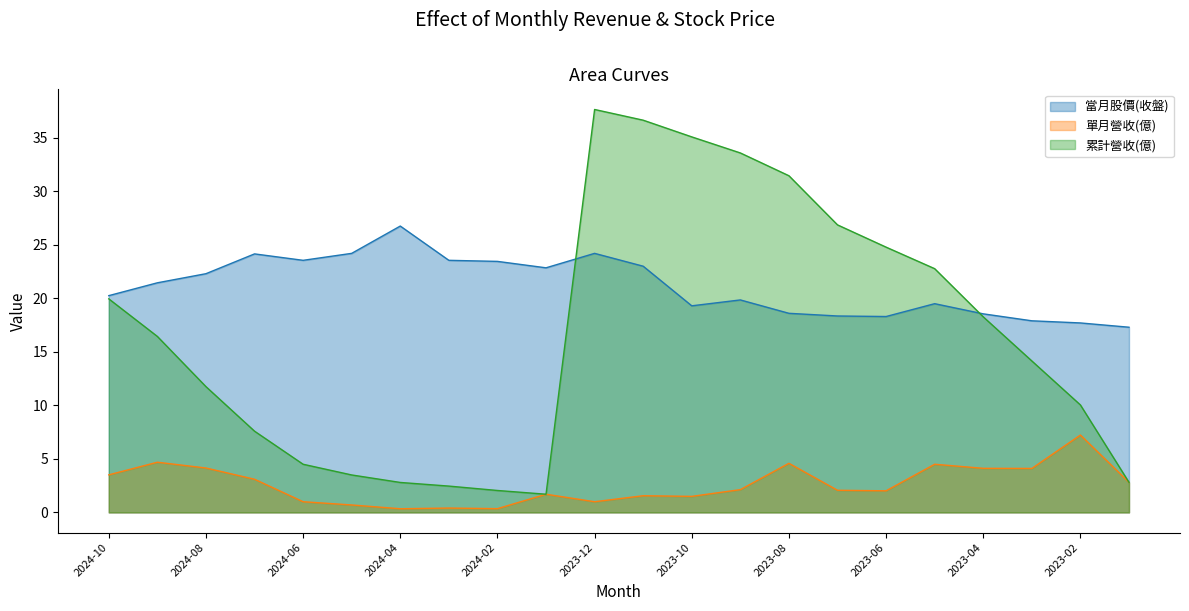

Reading left to right, extract all data points from this chart.

當月股價(收盤): 2024-10=20.2	2024-09=21.4	2024-08=22.3	2024-07=24.1	2024-06=23.6	2024-05=24.2	2024-04=26.8	2024-03=23.6	2024-02=23.4	2024-01=22.9	2023-12=24.2	2023-11=23.0	2023-10=19.3	2023-09=19.9	2023-08=18.6	2023-07=18.4	2023-06=18.3	2023-05=19.5	2023-04=18.6	2023-03=17.9	2023-02=17.7	2023-01=17.3
單月營收(億): 2024-10=3.5	2024-09=4.7	2024-08=4.2	2024-07=3.1	2024-06=1.0	2024-05=0.7	2024-04=0.3	2024-03=0.4	2024-02=0.4	2024-01=1.7	2023-12=1.0	2023-11=1.6	2023-10=1.5	2023-09=2.1	2023-08=4.6	2023-07=2.1	2023-06=2.0	2023-05=4.5	2023-04=4.1	2023-03=4.1	2023-02=7.2	2023-01=2.8
累計營收(億): 2024-10=19.9	2024-09=16.4	2024-08=11.8	2024-07=7.6	2024-06=4.5	2024-05=3.5	2024-04=2.8	2024-03=2.5	2024-02=2.0	2024-01=1.7	2023-12=37.6	2023-11=36.6	2023-10=35.1	2023-09=33.6	2023-08=31.4	2023-07=26.9	2023-06=24.8	2023-05=22.8	2023-04=18.3	2023-03=14.2	2023-02=10.0	2023-01=2.8